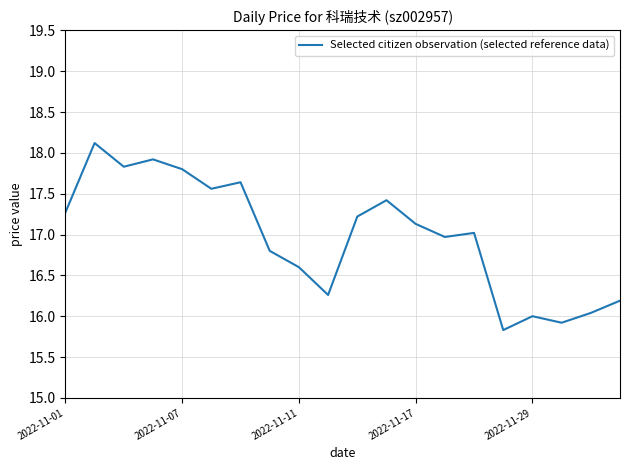

Reading left to right, list all the values displayed in this chart.

17.3	18.1	17.8	17.9	17.8	17.6	17.6	16.8	16.6	16.3	17.2	17.4	17.1	17.0	17.0	15.8	16.0	15.9	16.0	16.2